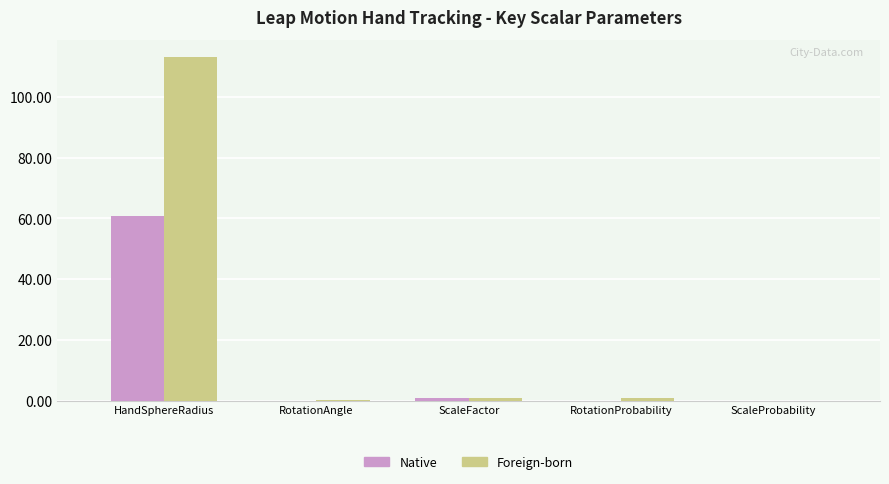

What is the sum of all Native values?

62.0